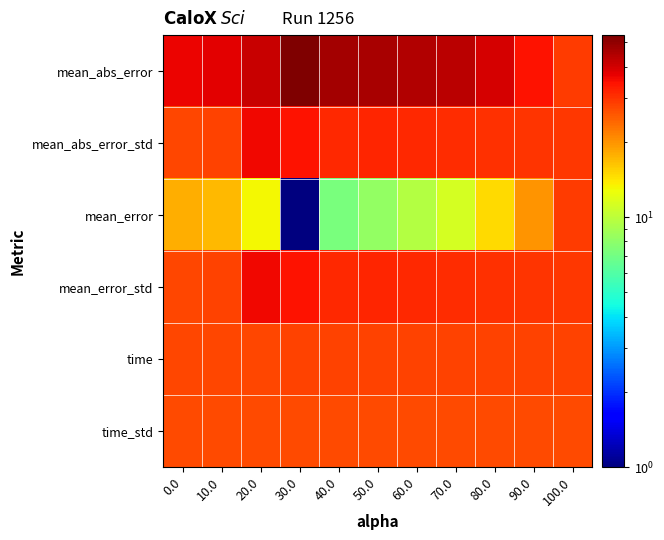

Rank the series by their maximum value, from lowest to highest.

time_std, time, mean_error, mean_abs_error_std, mean_error_std, mean_abs_error